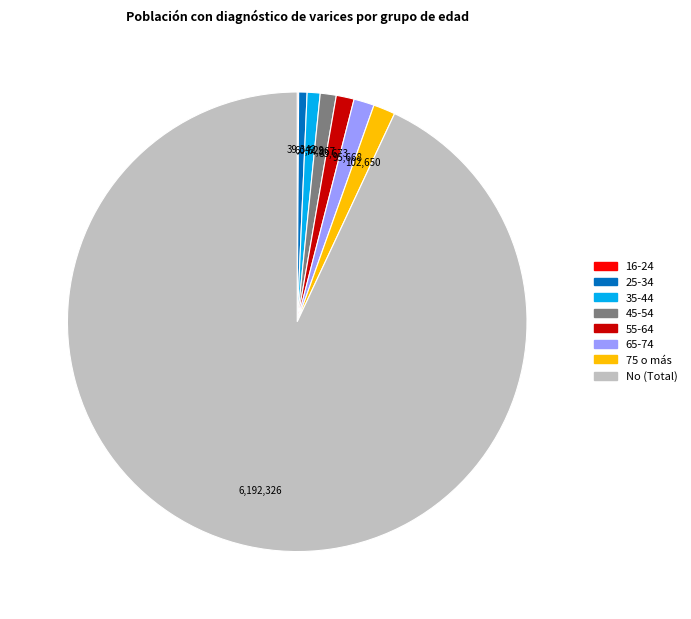

Is the sum of 25-34 and 55-64 greater than half?

No